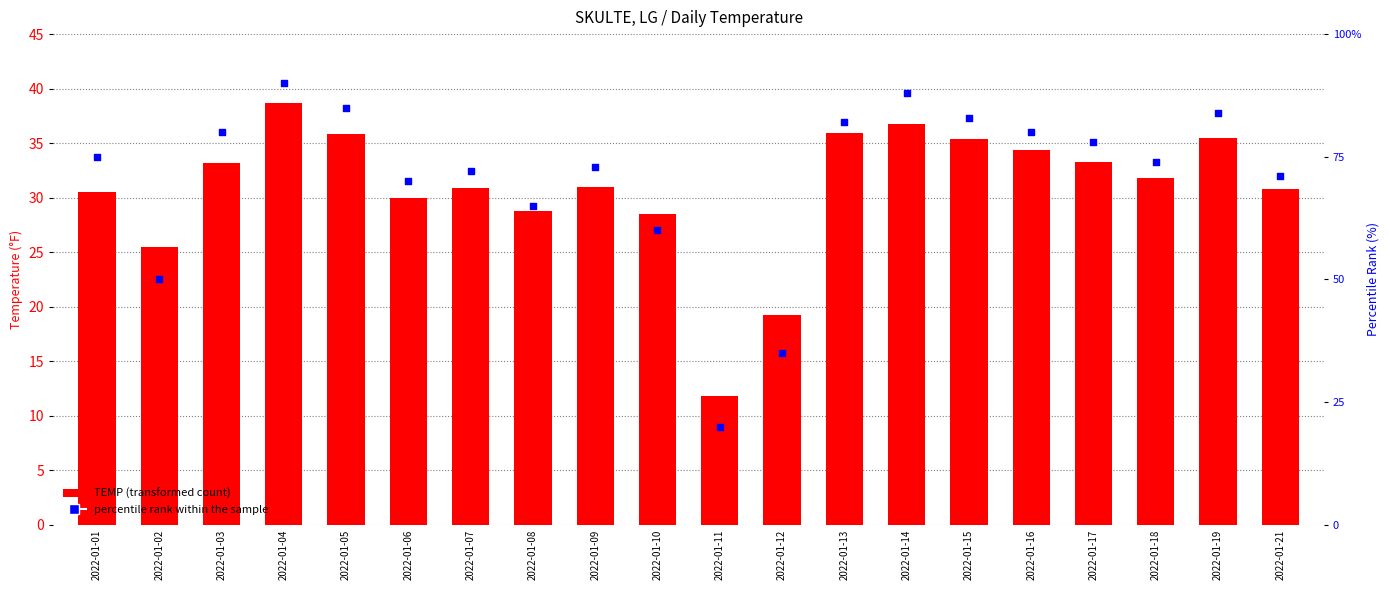

Which series reaches the minimum Y coordinate?

TEMP